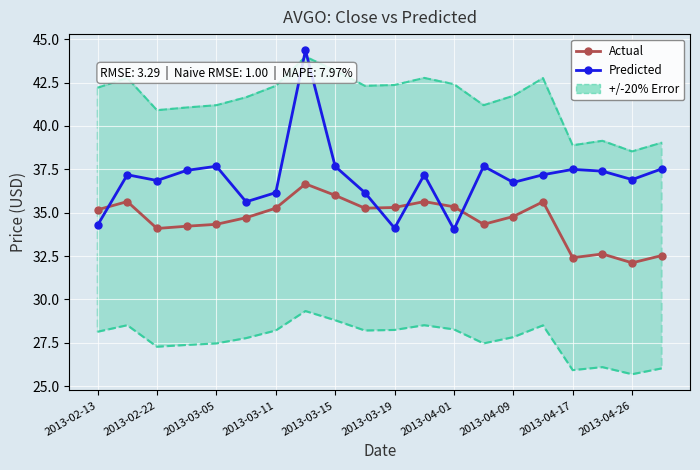

Between which two adjacent categories do Predicted and Actual first intersect?

2013-02-13 and 2013-02-22